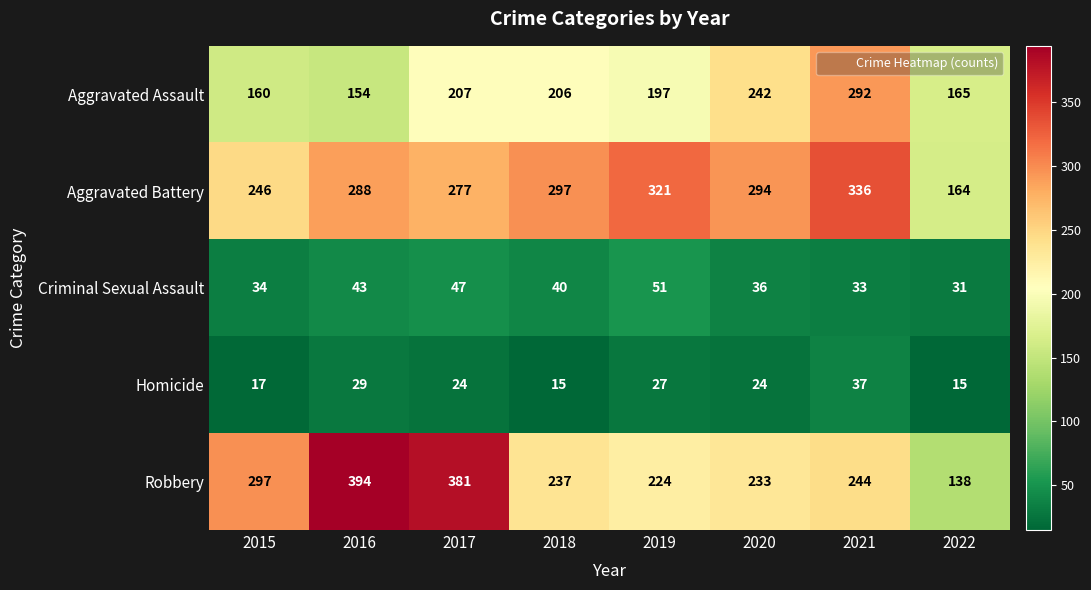

List the series in order of their peak value, highest first.

Robbery, Aggravated Battery, Aggravated Assault, Criminal Sexual Assault, Homicide